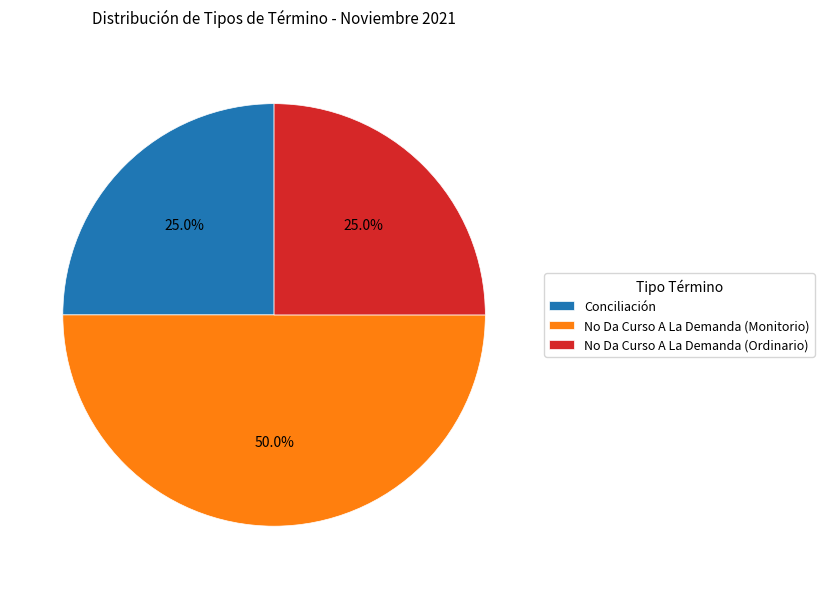

What is the largest slice in the pie chart?

No Da Curso A La Demanda (Monitorio)